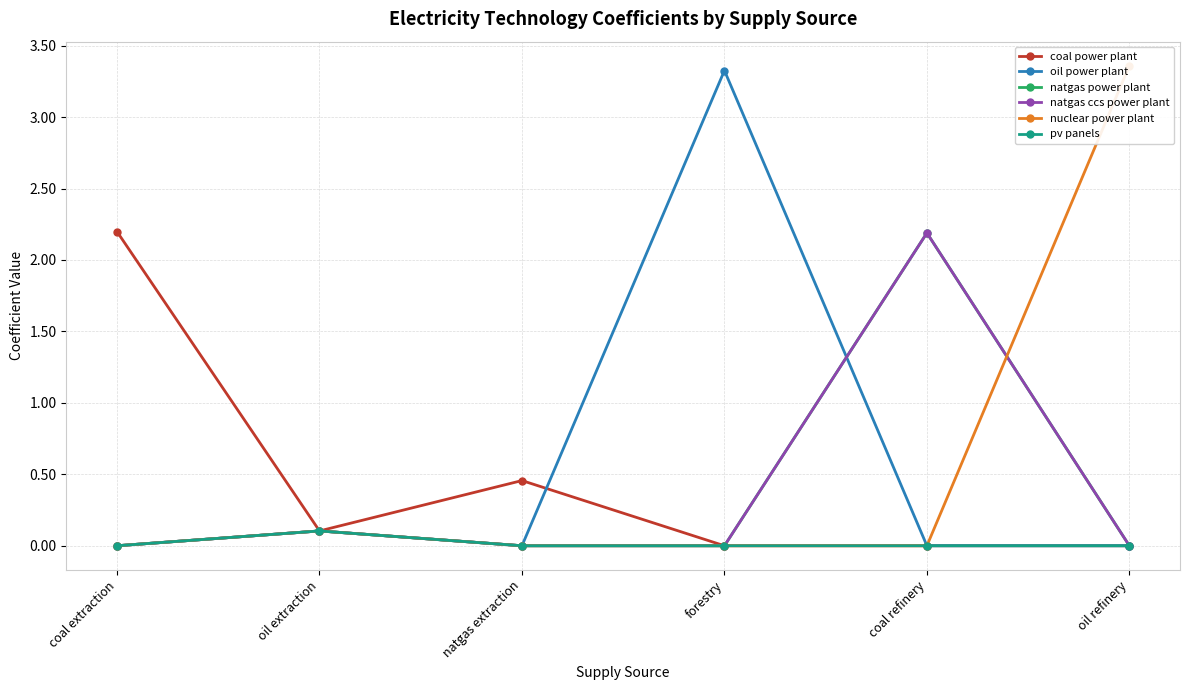

Is the value of oil power plant at coal extraction greater than the value of coal power plant at forestry?

No